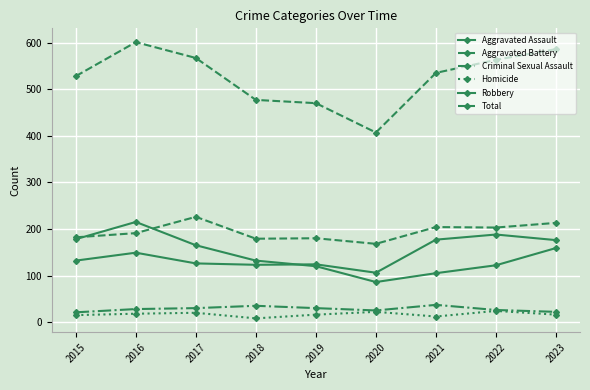

What is the sum of the Criminal Sexual Assault values at 2017 and 2019?

60